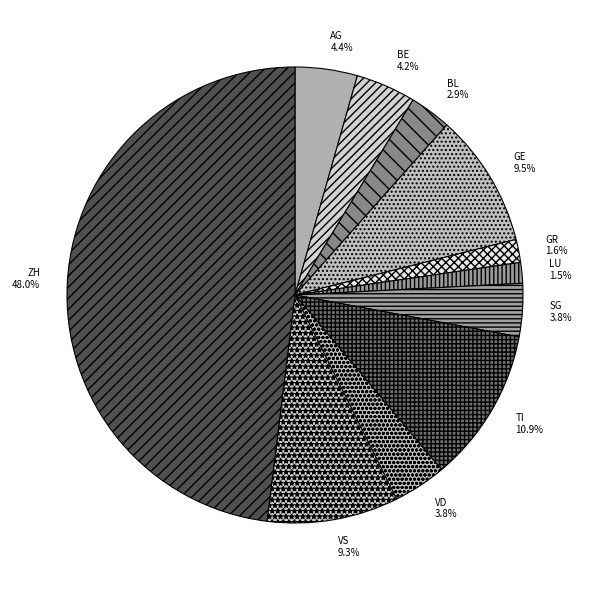

What percentage is NOT represented by TI?

89.1%